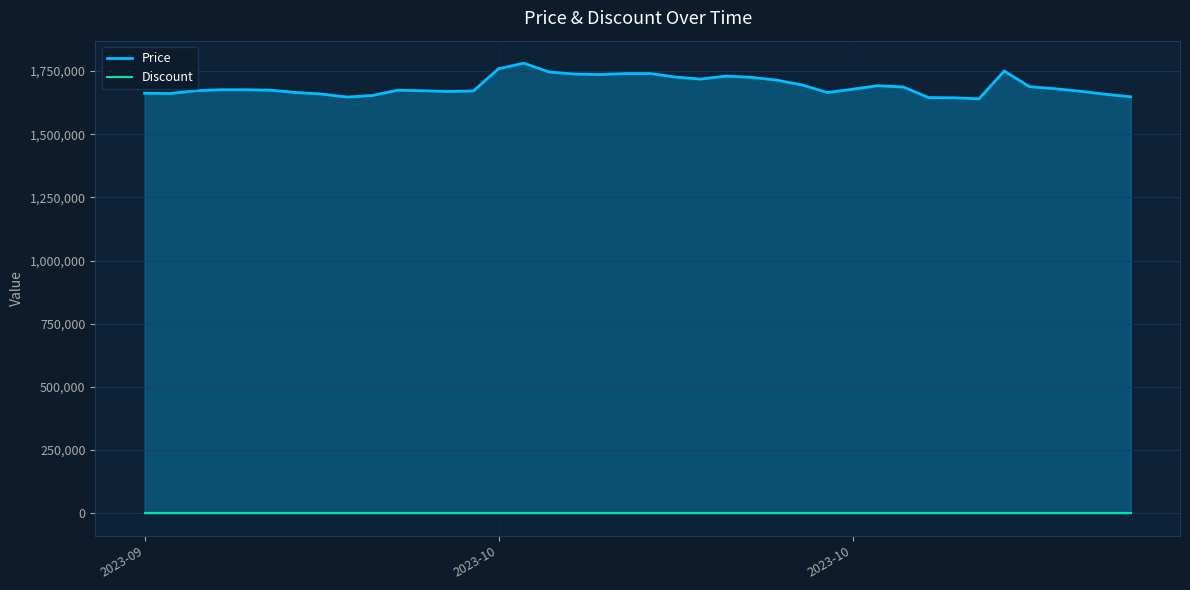

List the series in order of their peak value, highest first.

Price, Discount